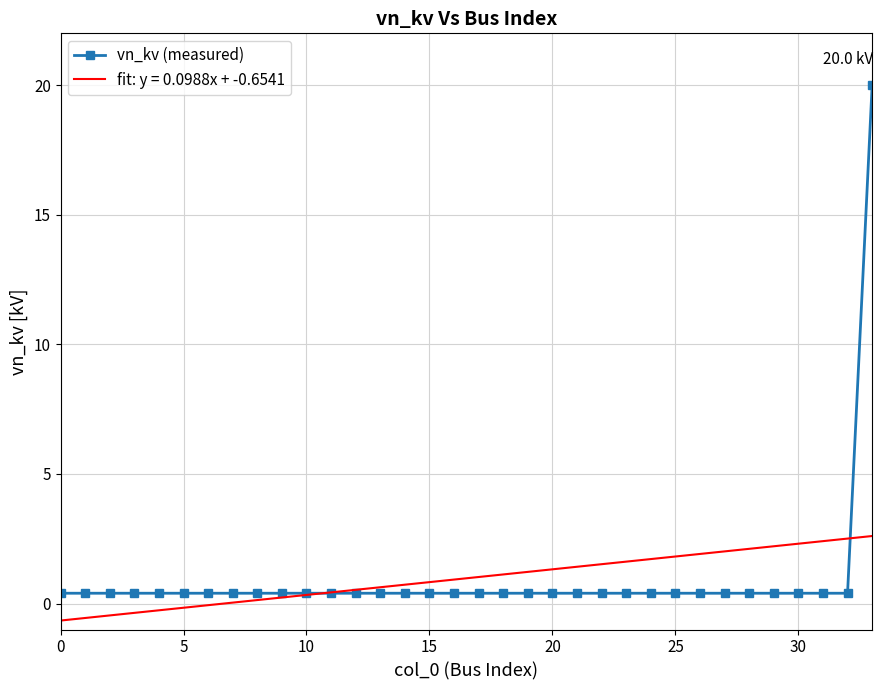

Which series has the widest spread of values?

vn_kv (measured)